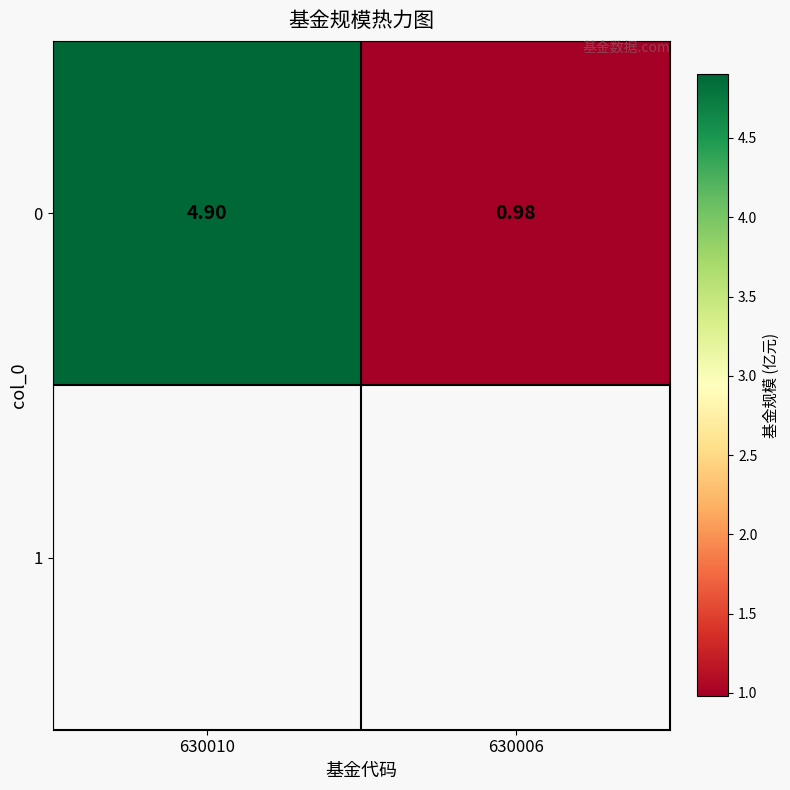

What is the change in value from 630010 to 630006?

-3.9